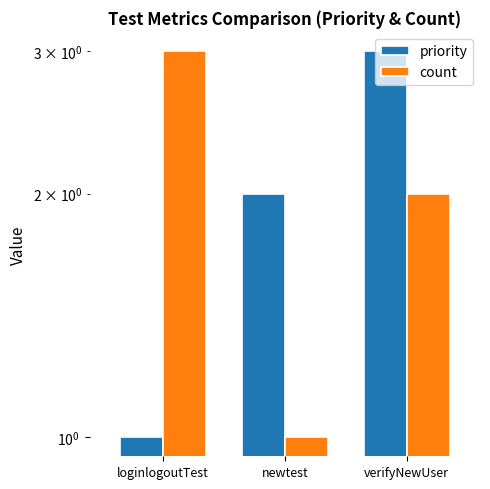

At which label does priority first exceed 2?

verifyNewUser